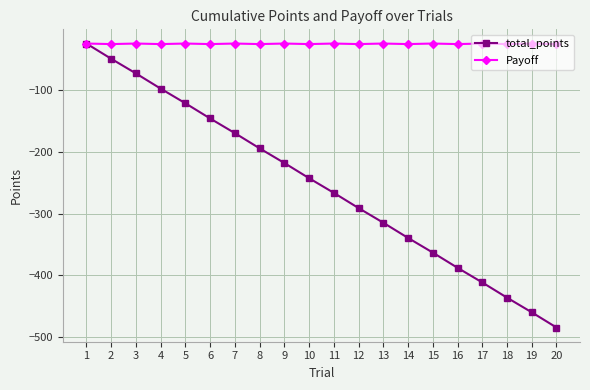

Does the chart display data point markers on the line(s)?

Yes